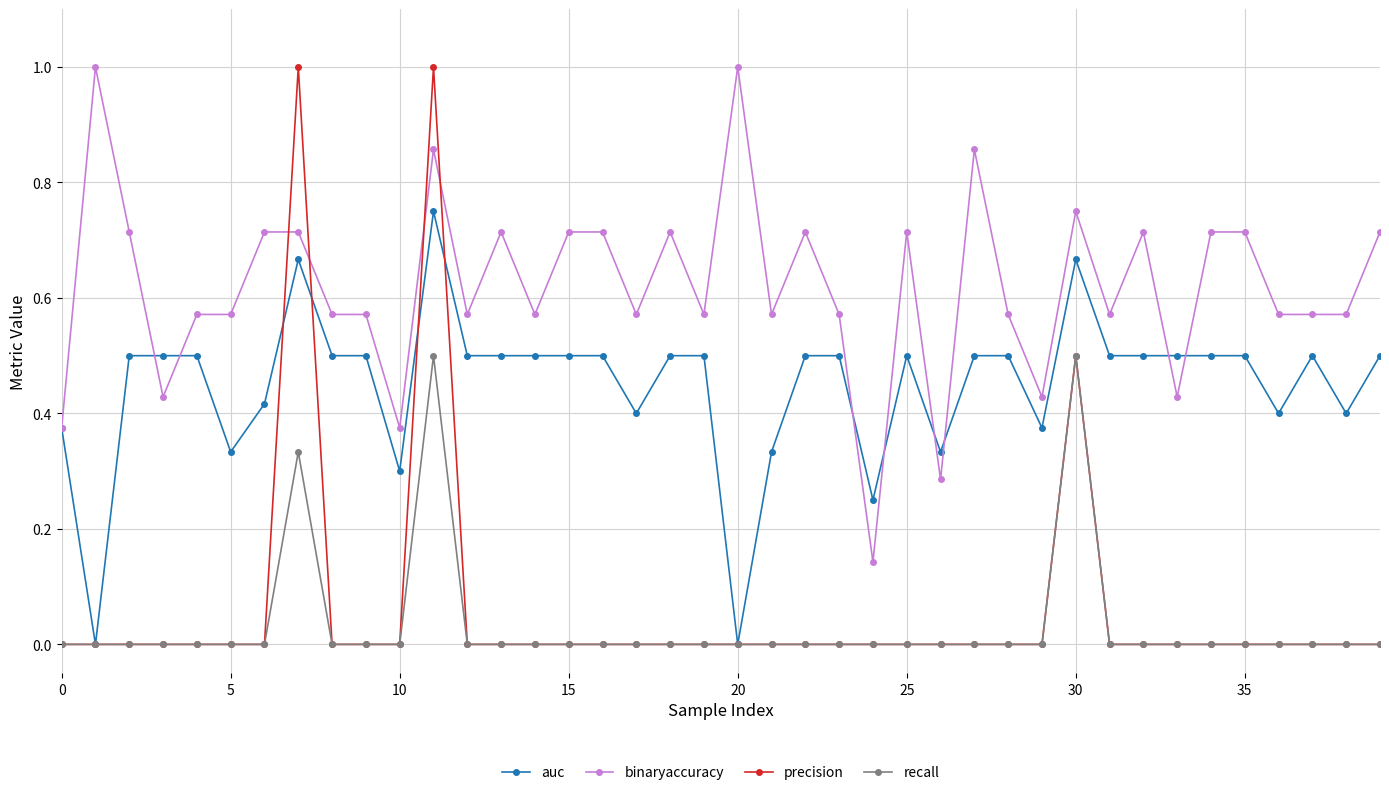

Which series has the widest spread of values?

precision